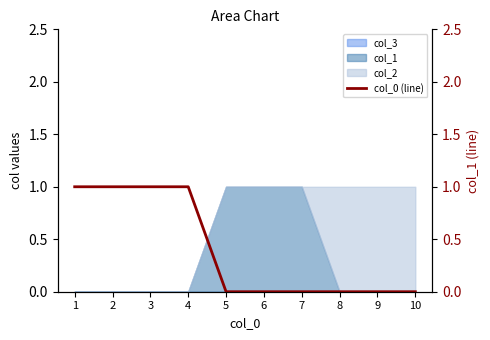

Rank the categories by value from lowest to highest.

5, 6, 7, 8, 9, 10, 1, 2, 3, 4